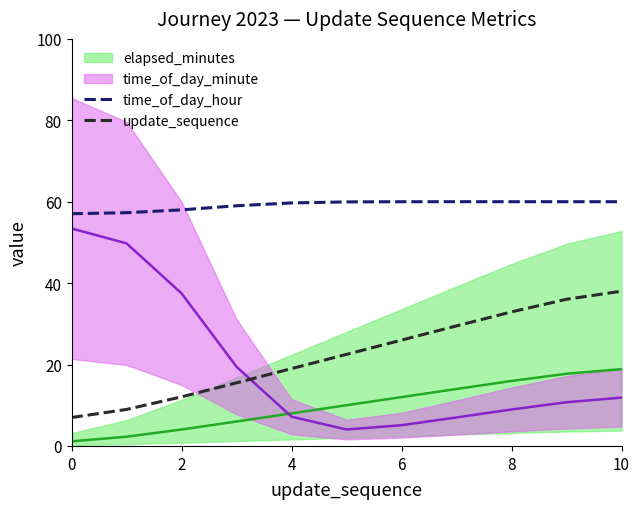

The update_sequence series shows 7.0 at 0. True or false?

True